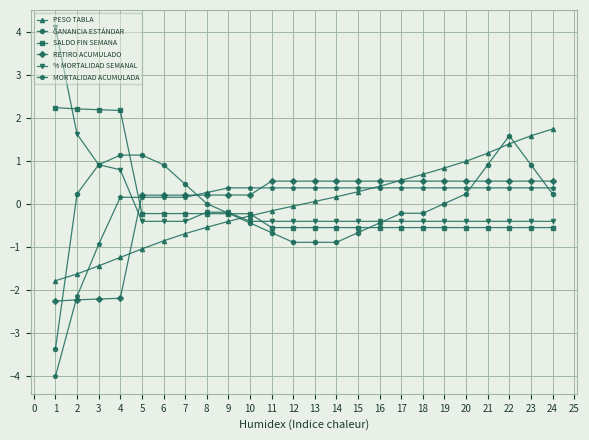

What is the total value across all series at 20?

1.2